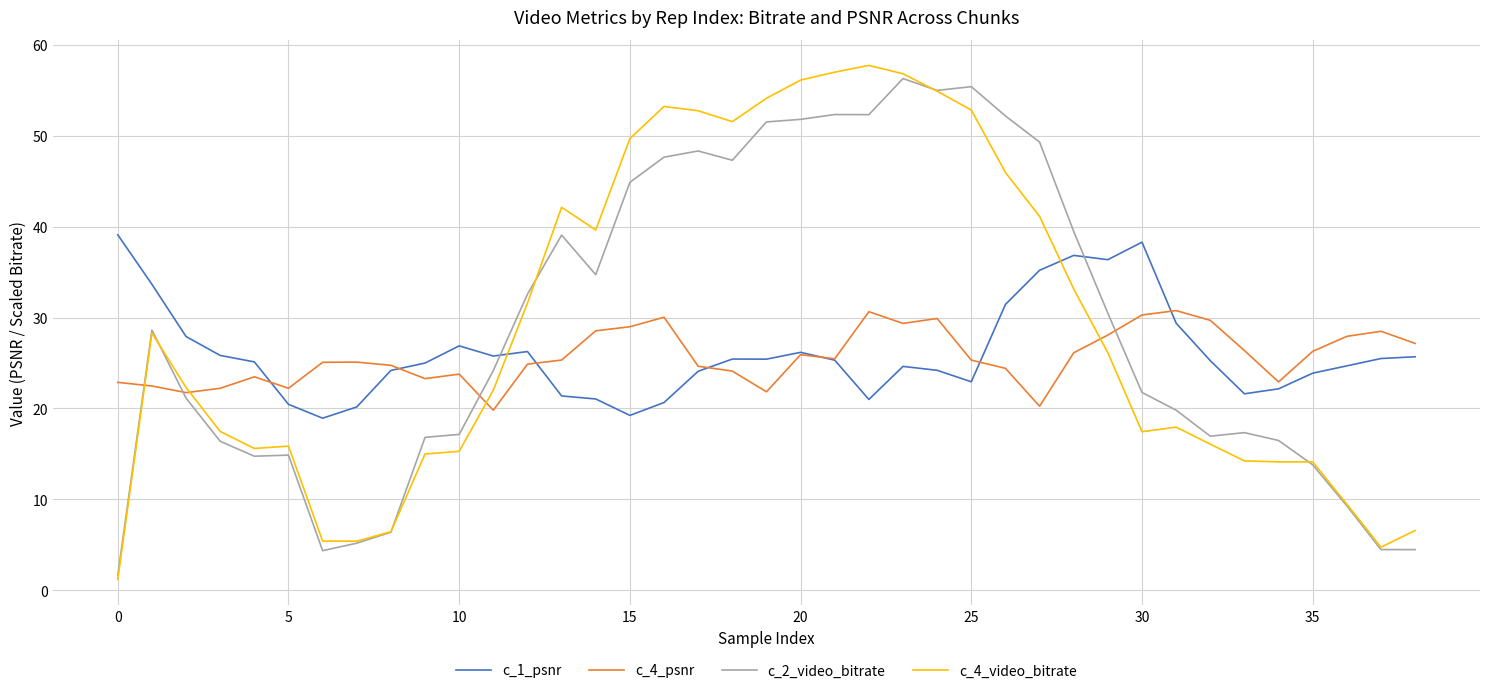

True or false: c_2_video_bitrate and c_4_psnr intersect in this chart.

True